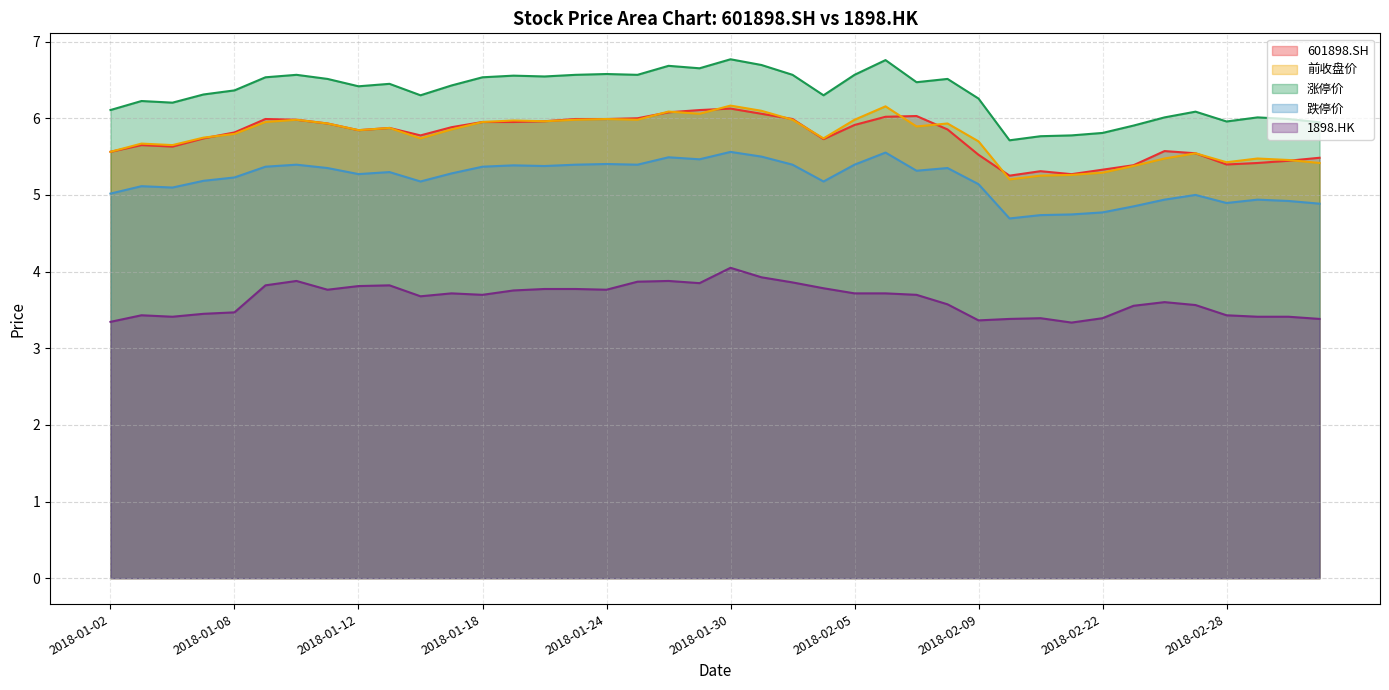

True or false: 601898.SH and 跌停价 intersect in this chart.

False